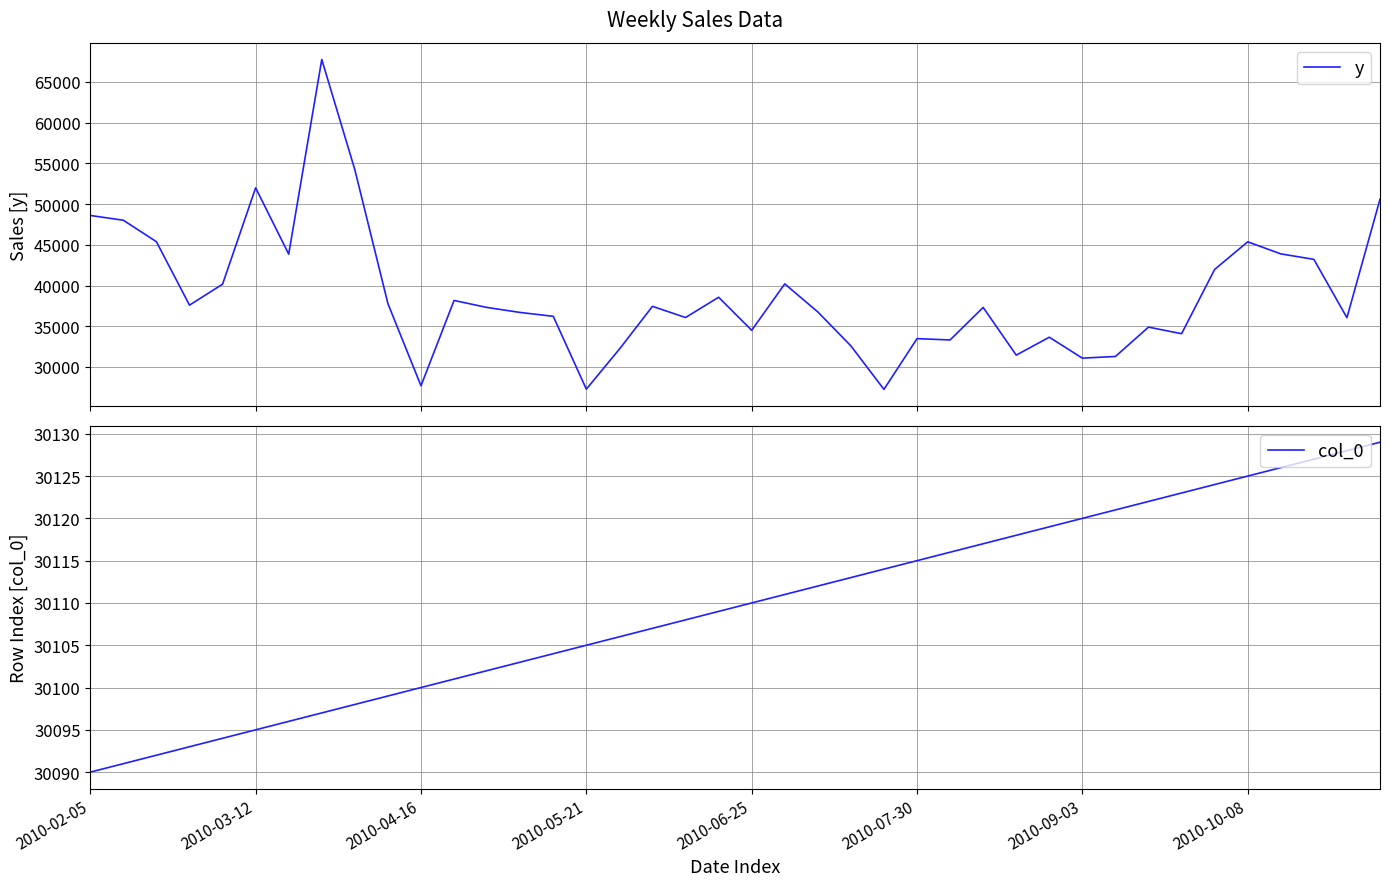

List the series in order of their overall mean, lowest first.

col_0, y